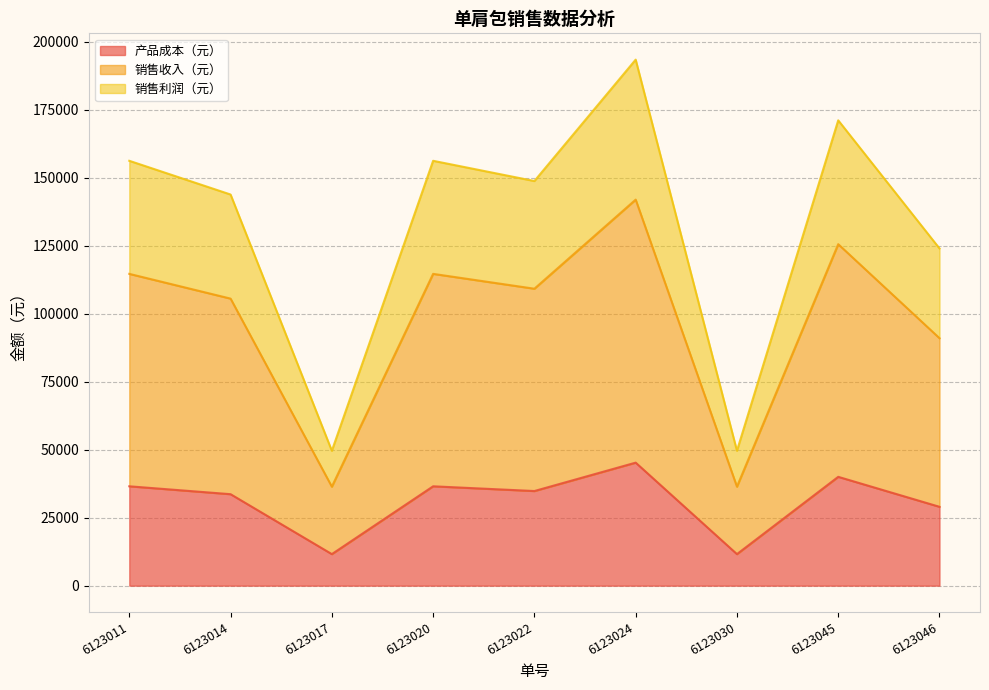

What is the value of the 销售收入（元） point at the 8th from the left?

125580